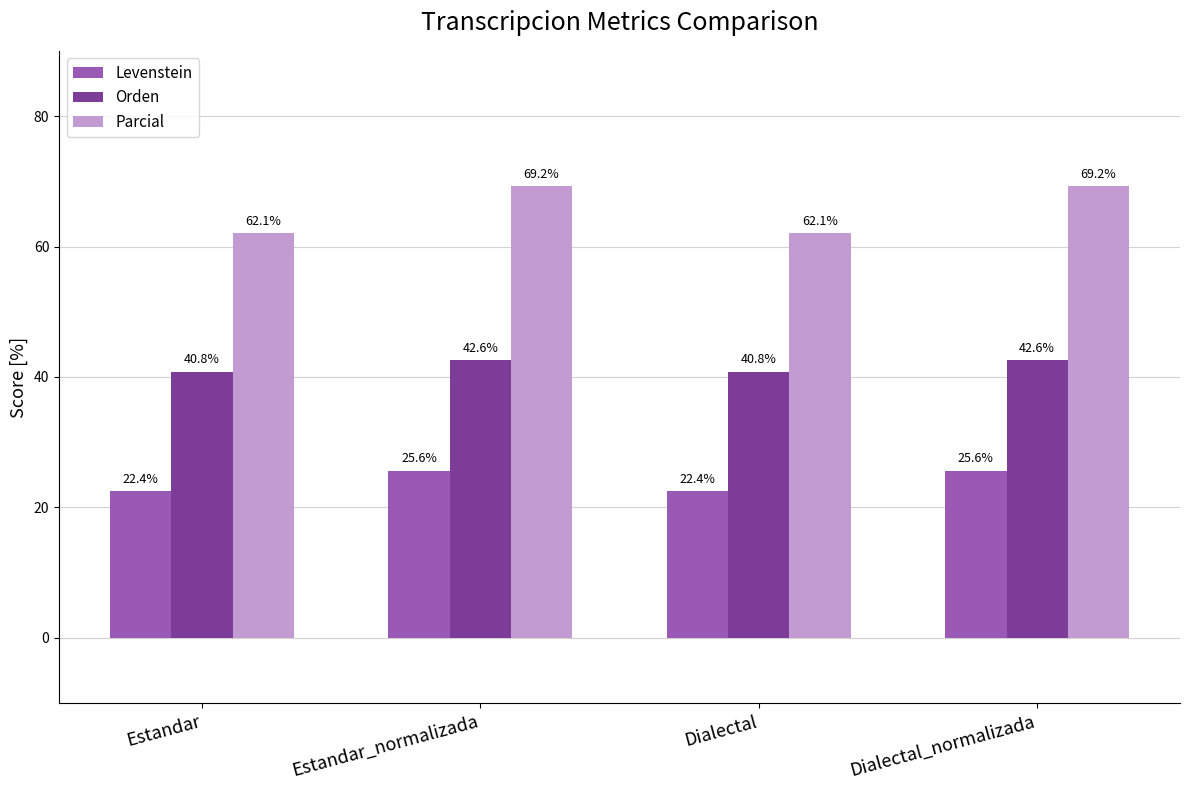

Which series has the largest range (max minus min)?

Parcial